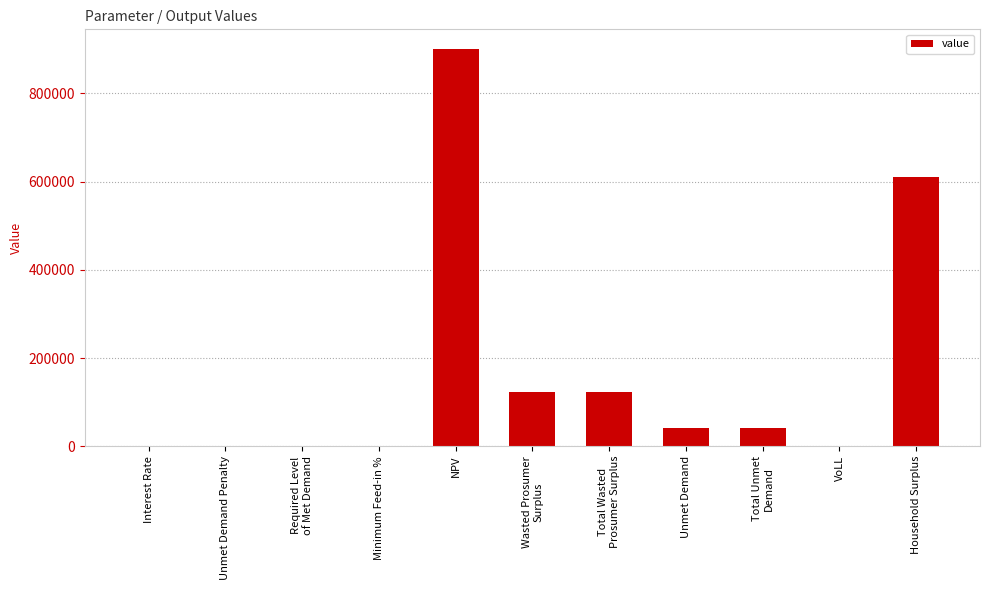

The chart shows a value of 0.0 at Unmet Demand Penalty. True or false?

True